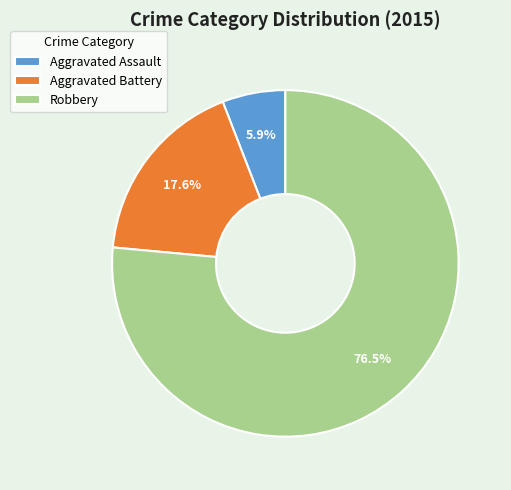

Does Robbery account for over 50% of the chart?

Yes